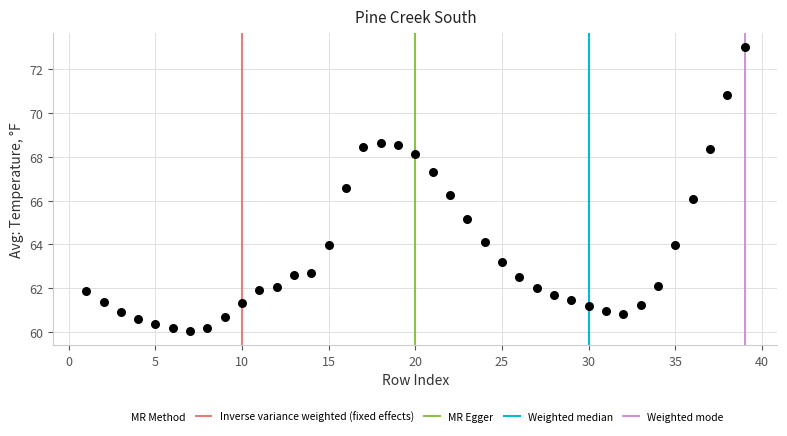

What is the range of Y values (max minus min)?

13.0